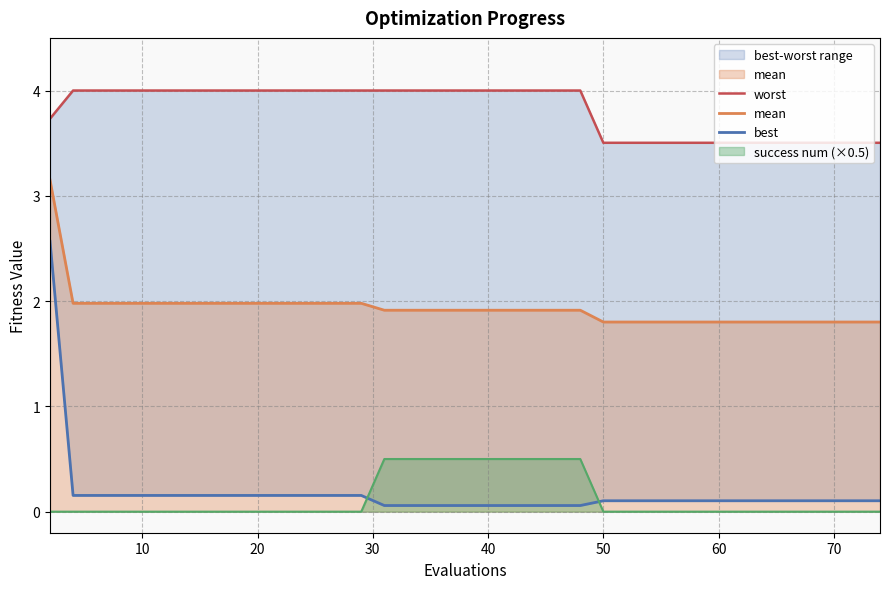

What is the lowest value of the mean series?

1.8